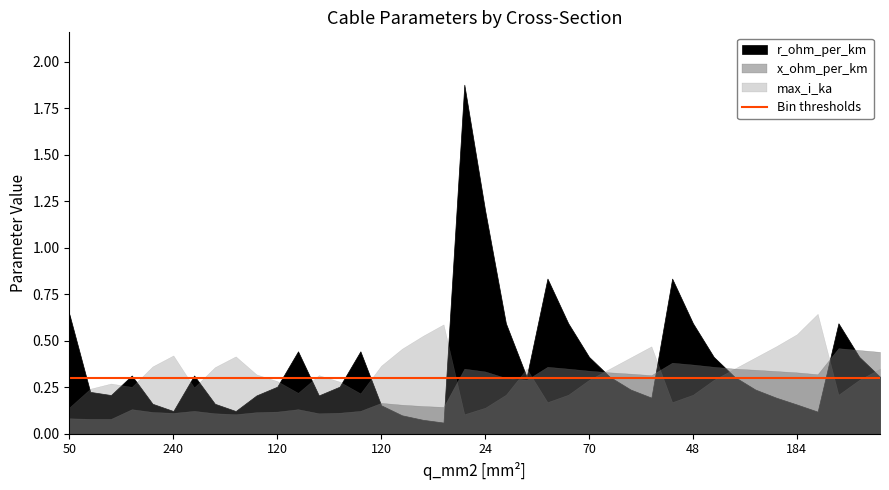

Count the x_ohm_per_km values in the range 0 to 1.

40